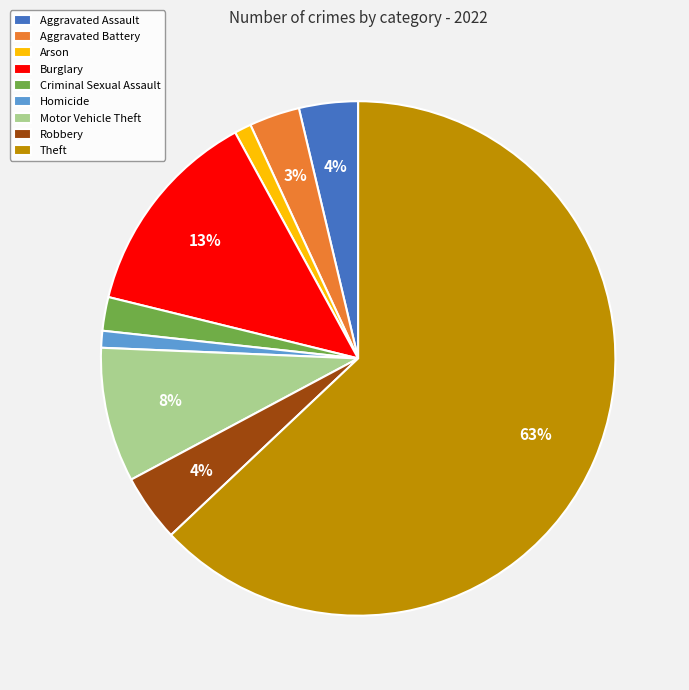

To the nearest percent, what is the difference between the Robbery and Motor Vehicle Theft slice percentages?

4%